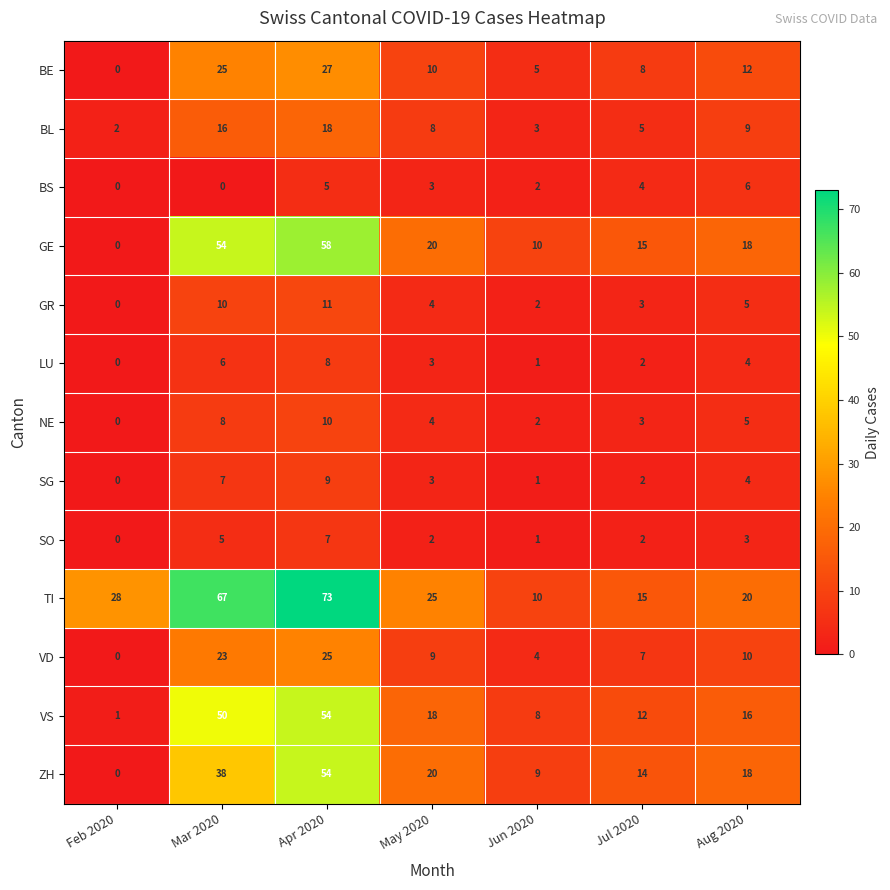

Which category has the highest value across all series?

Apr 2020